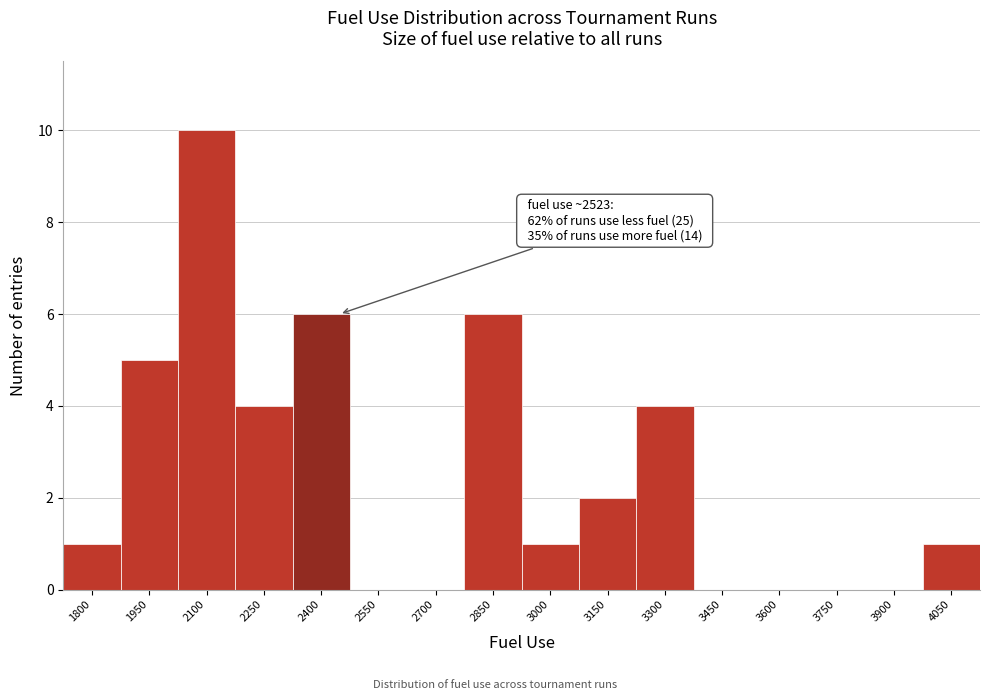

Reading left to right, transcribe all the data shown in this chart.

1800=1	1950=5	2100=10	2250=4	2400=6	2550=0	2700=0	2850=6	3000=1	3150=2	3300=4	3450=0	3600=0	3750=0	3900=0	4050=1